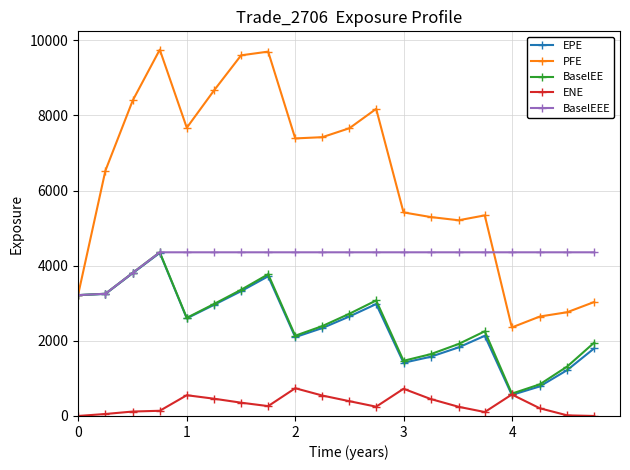

What is the highest value of the BaselEE series?

4356.6